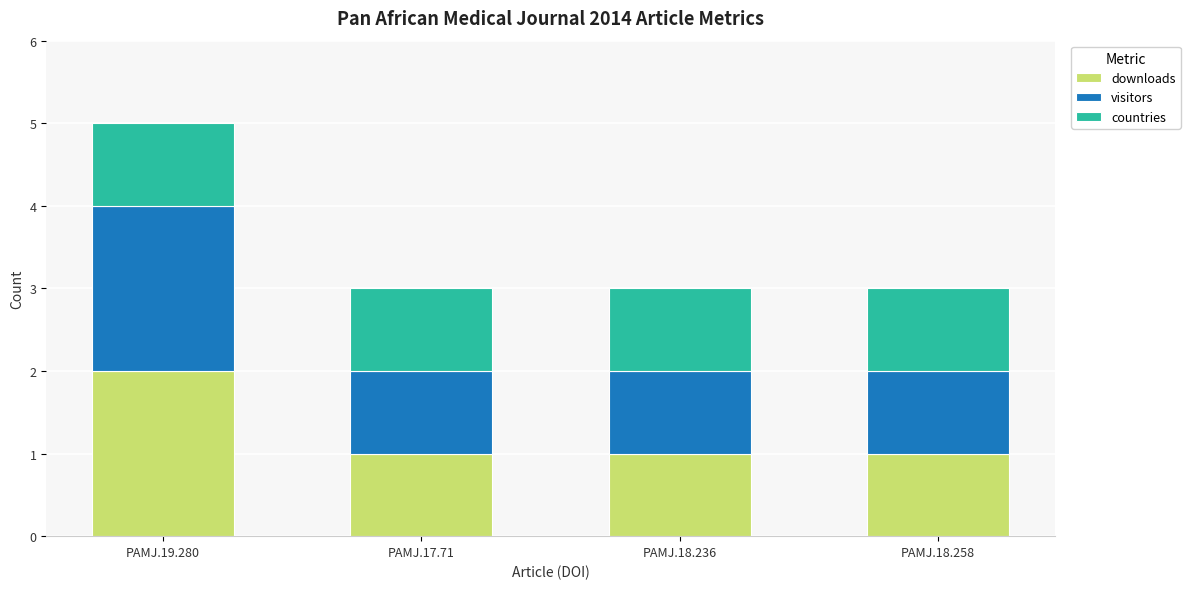

Are the bars grouped side by side (vs. stacked)?

No